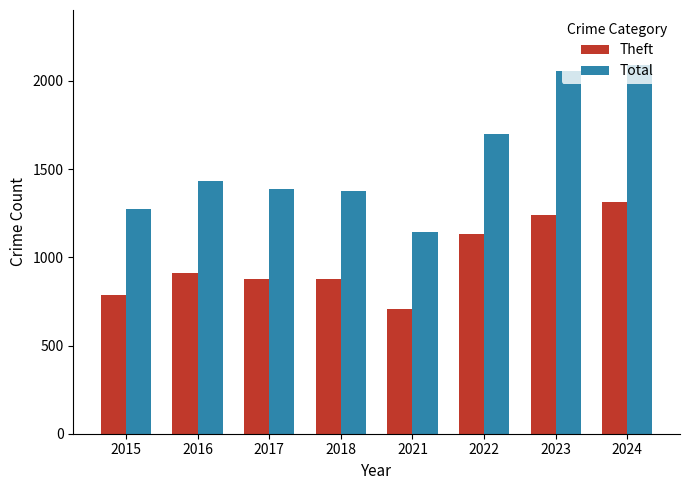

List the series in order of their peak value, lowest first.

Theft, Total